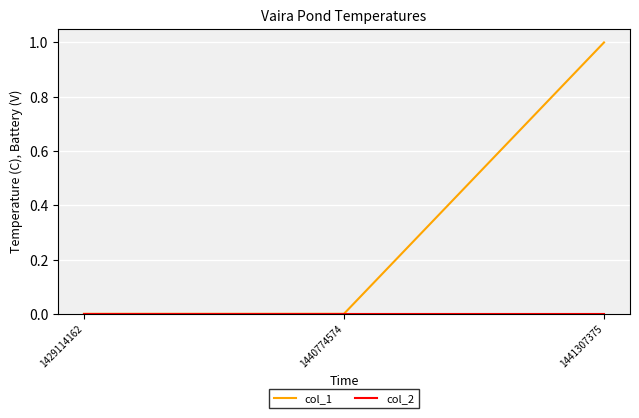

How many series are shown in this chart?

2